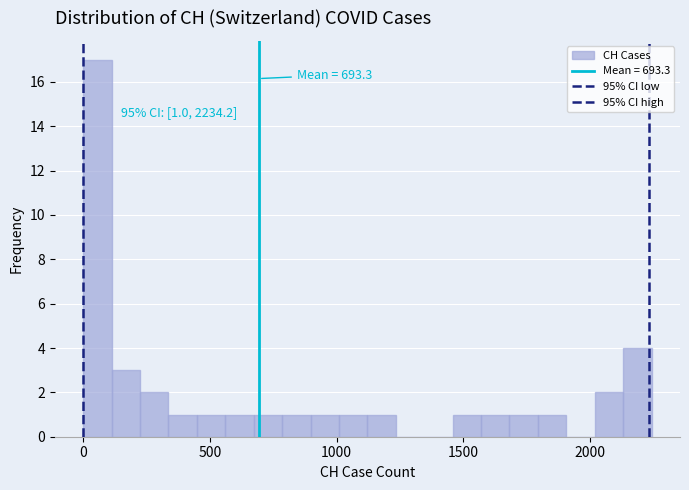

Read against the x-axis, roughly where is the centre of the tallest bar?

50